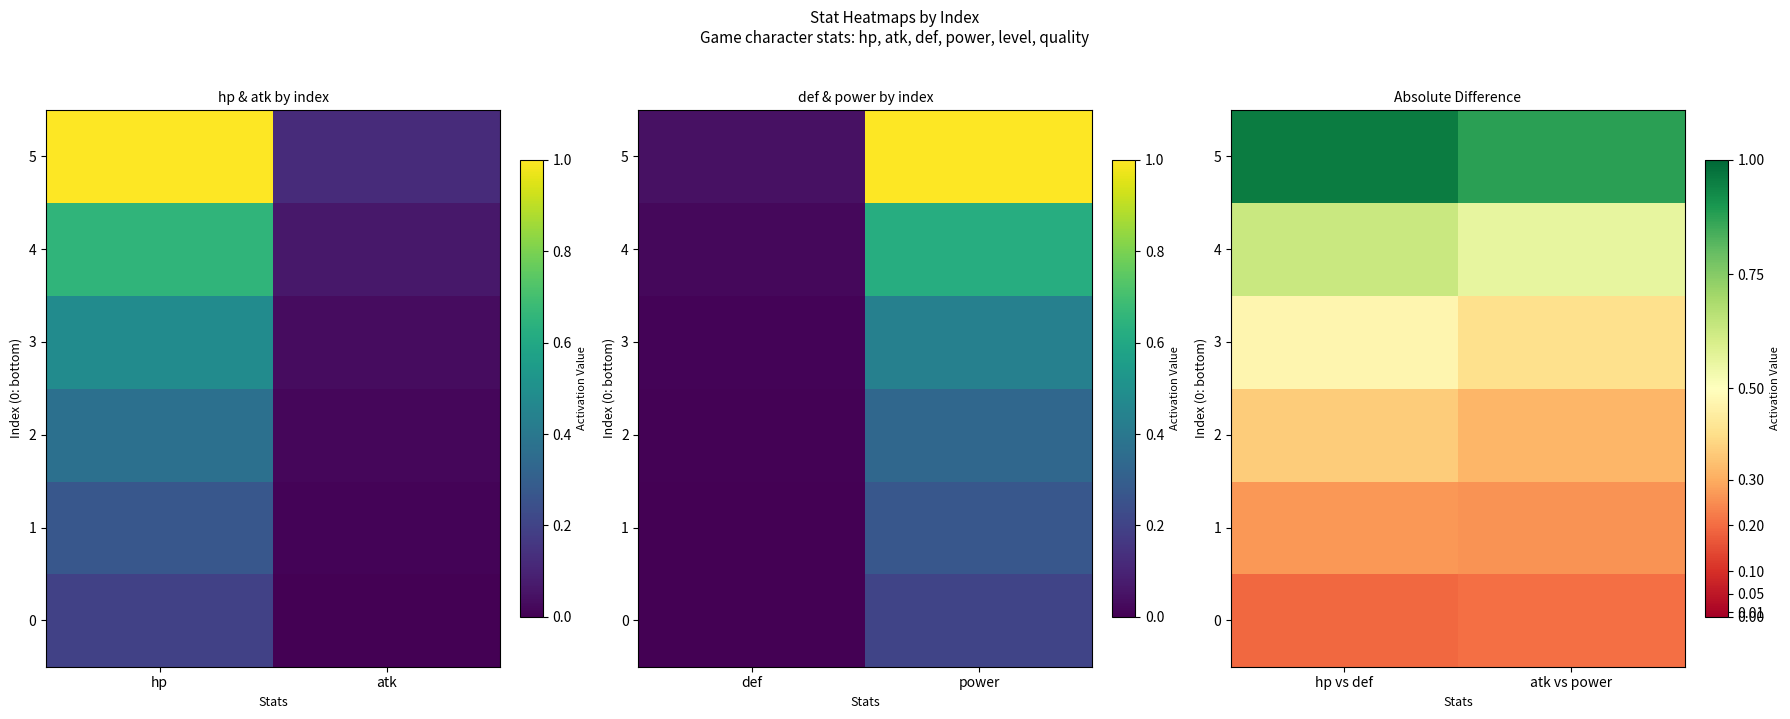

At which category is the sum across all series the highest?

hp vs def